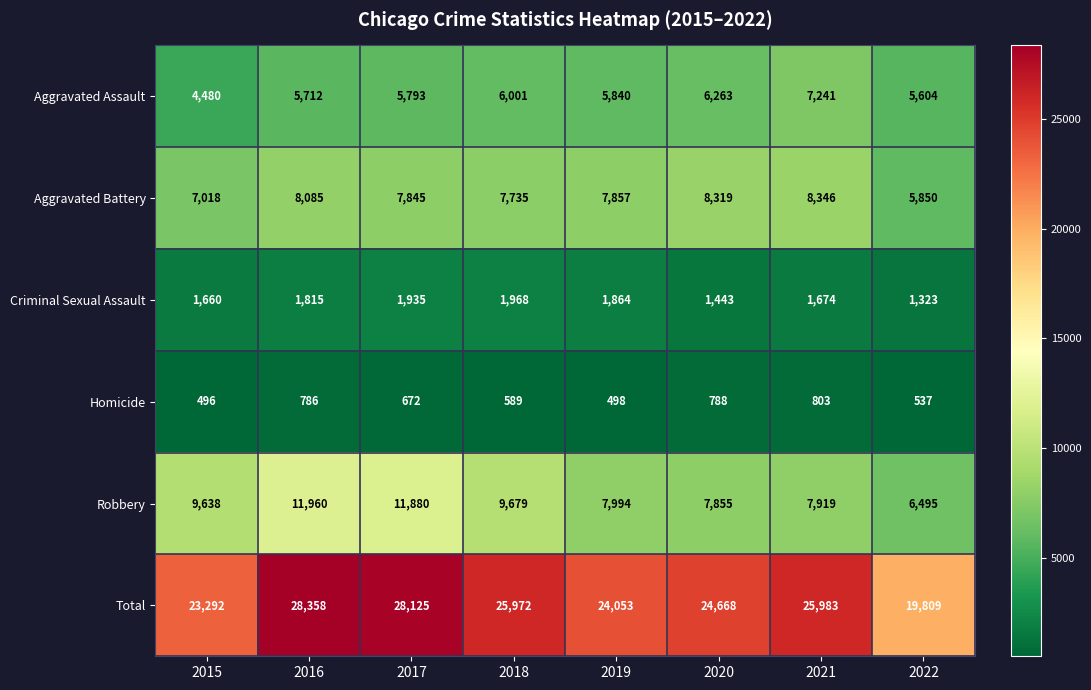

True or false: Total has a value of 35575 at 2019.

False